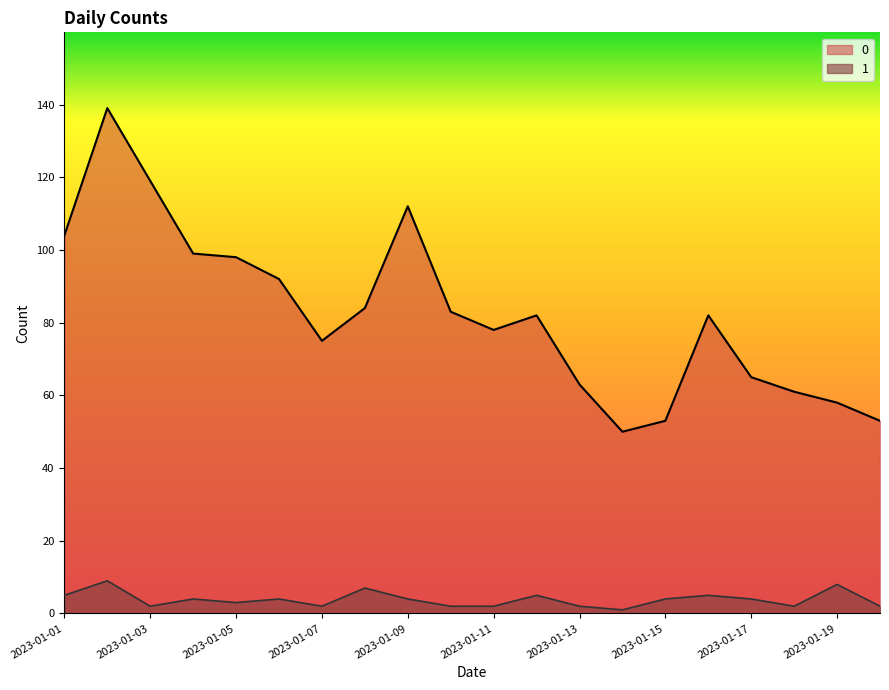

At 2023-01-20, list the series in order from smallest to largest.

1, 0